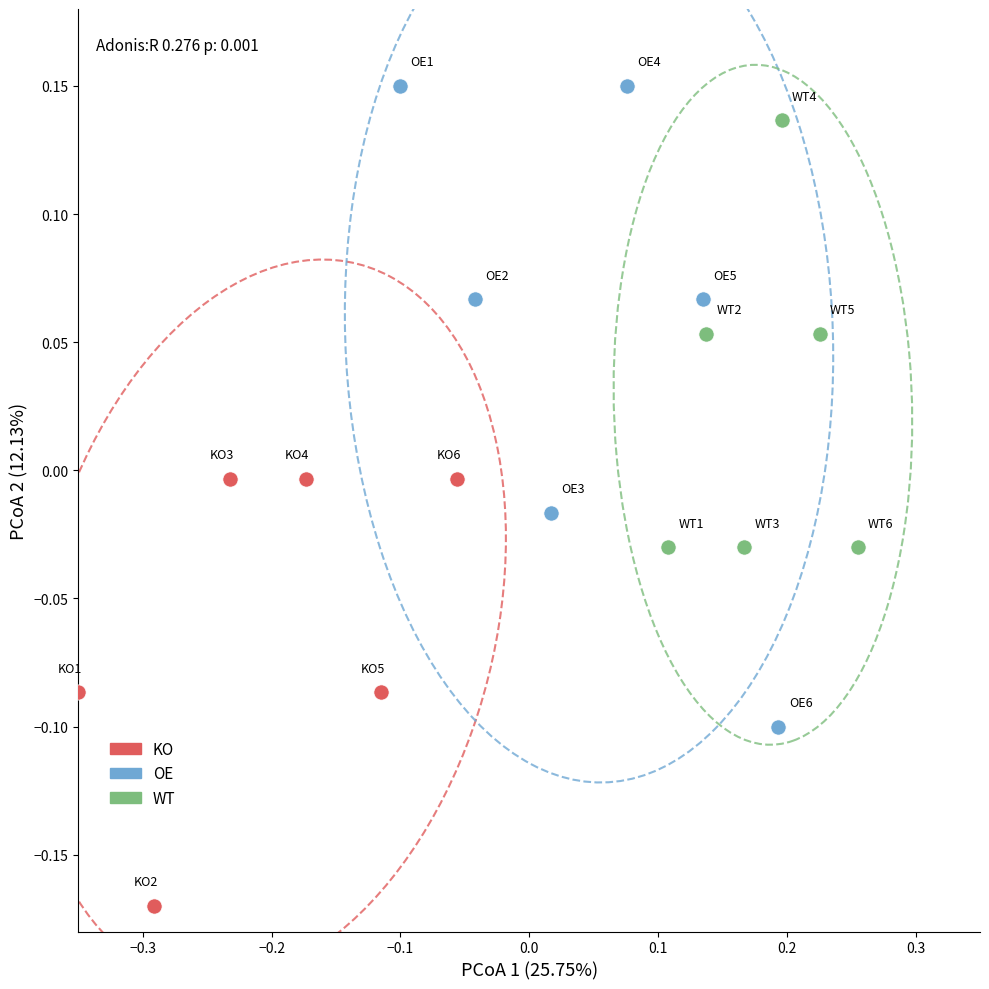

Which series reaches the minimum Y coordinate?

KO